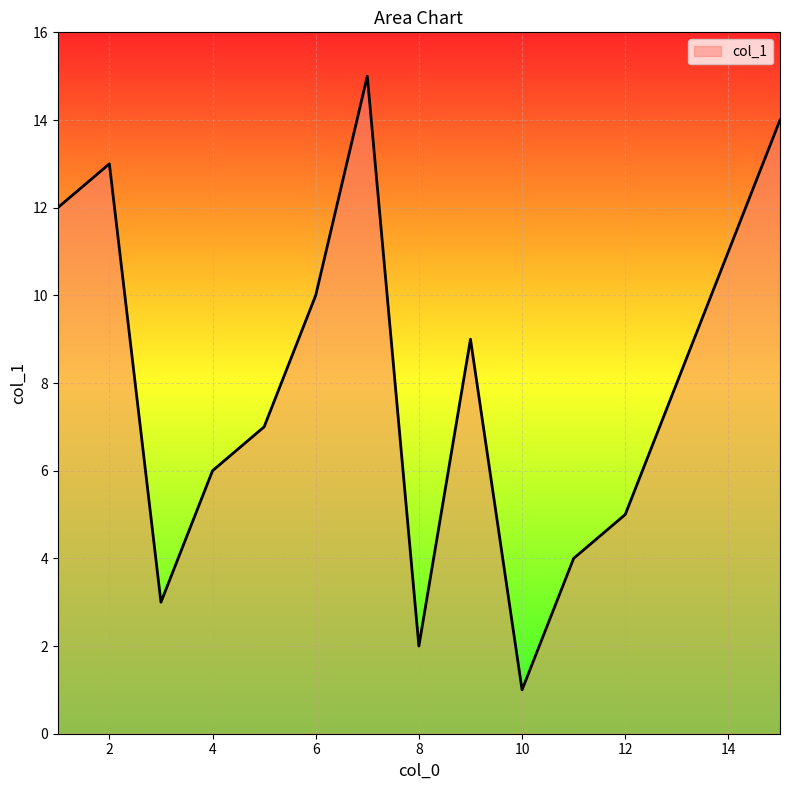

What is the difference between the maximum and minimum values?

14